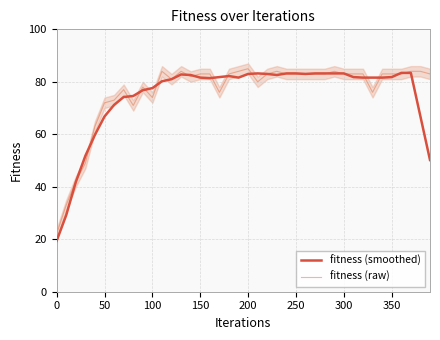

What is the maximum value for fitness (smoothed)?

83.4